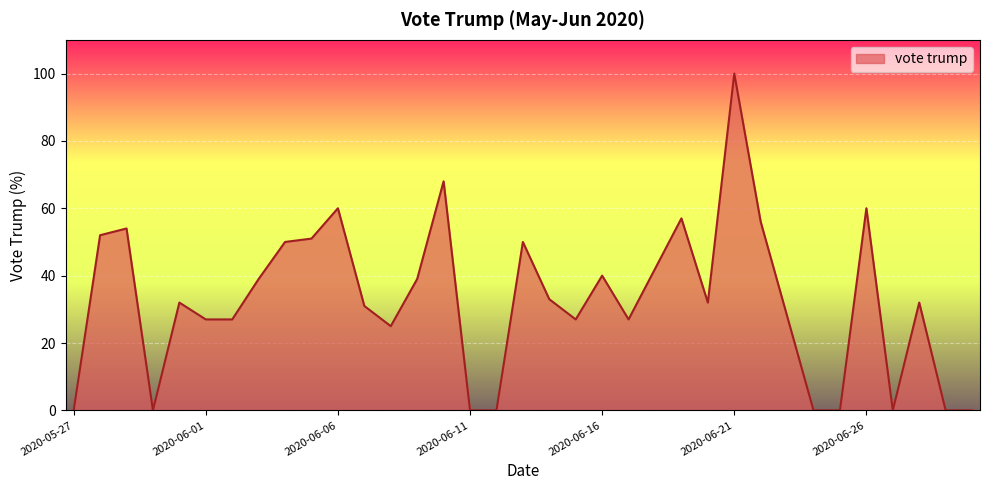

How many series are shown in this chart?

1